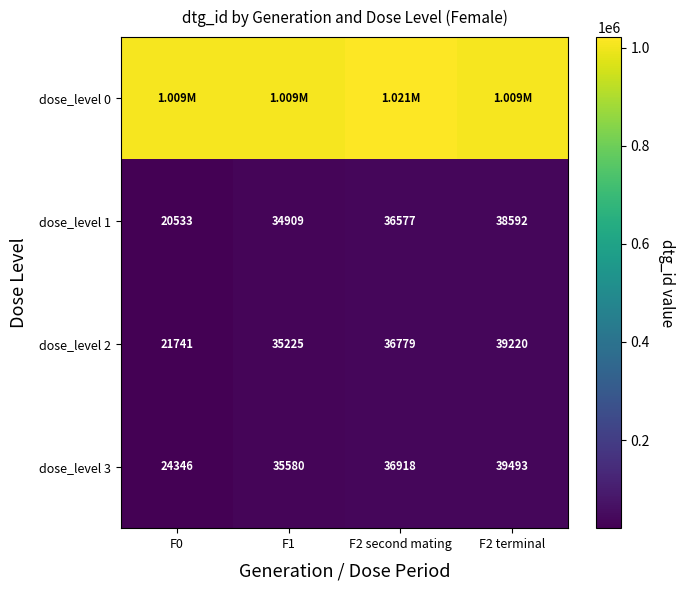

Is the value of dose_level 2 at F1 greater than the value of dose_level 1 at F2 terminal?

No